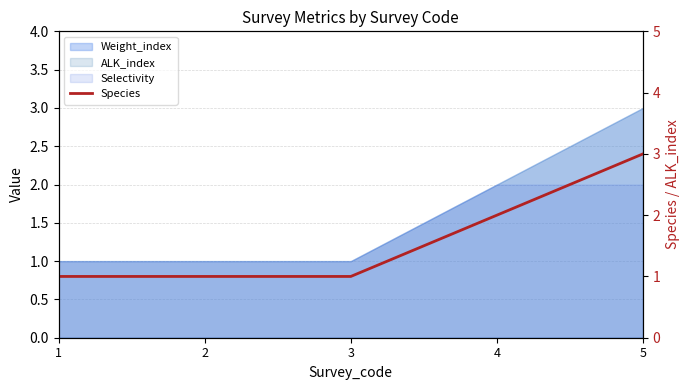

What is the value of the 2nd point from the left?

1